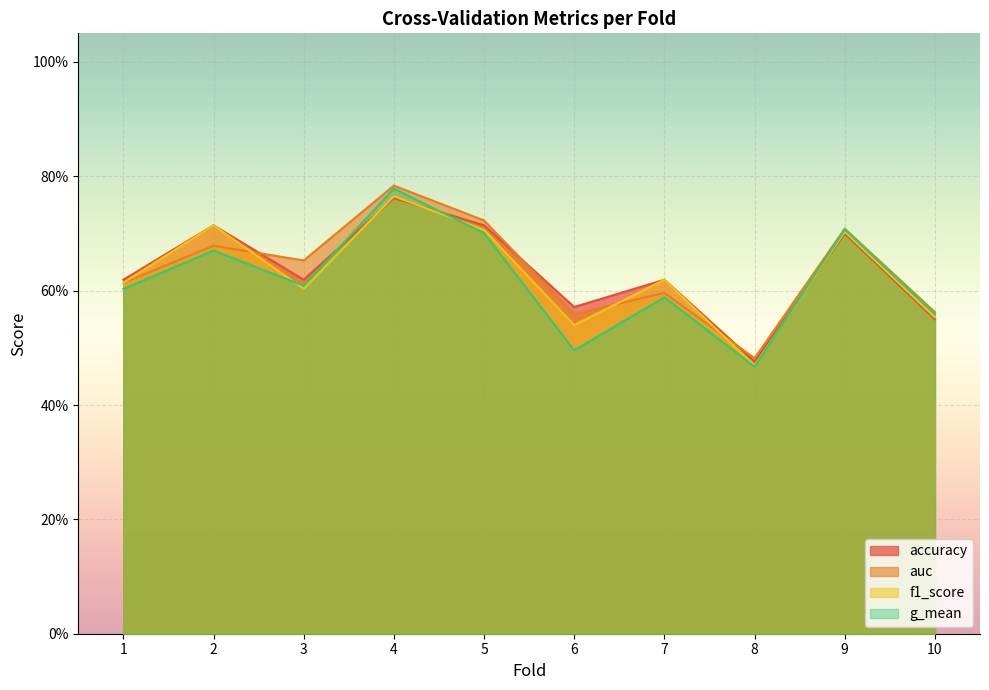

What is the total value across all series at 6?

2.2